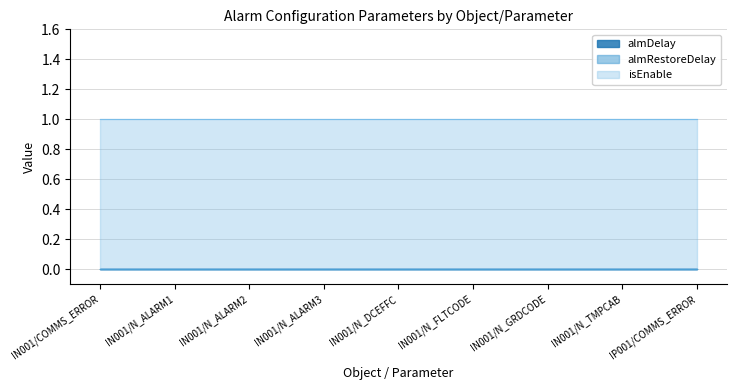

Does the chart display data point markers on the line(s)?

No